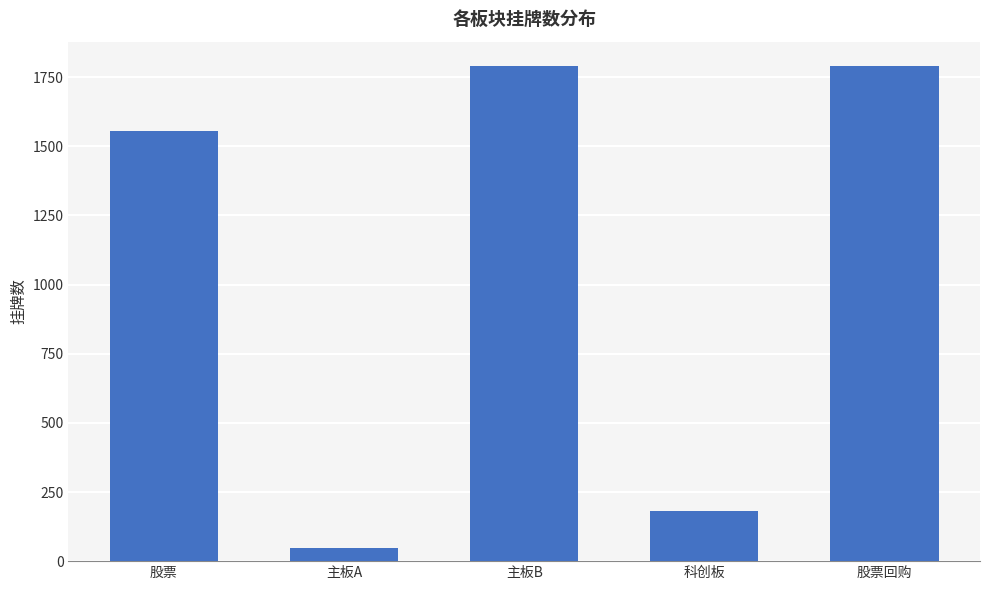

What is the ratio of the value at 股票回购 to the value at 主板A?

36.5